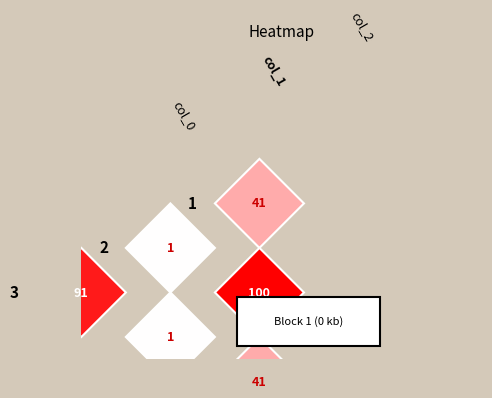

What is the sum of the row_2 values at col_0 and col_2?

1.3